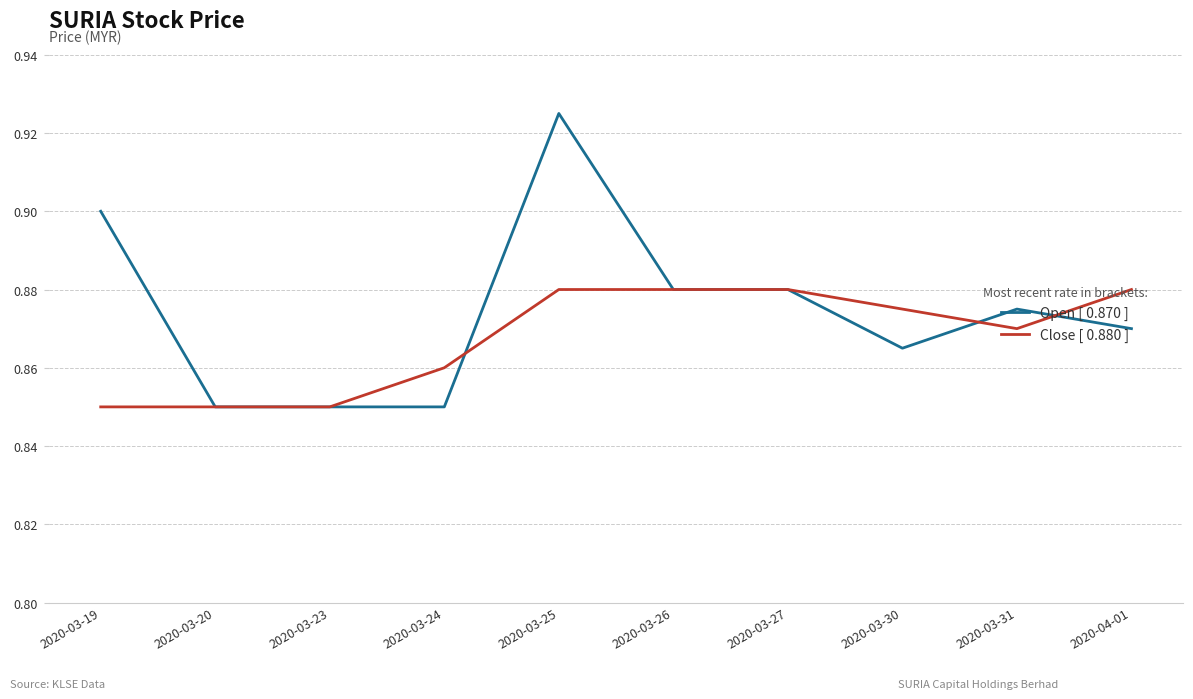

What are all the series names shown in the legend?

Open [ 0.870 ], Close [ 0.880 ]